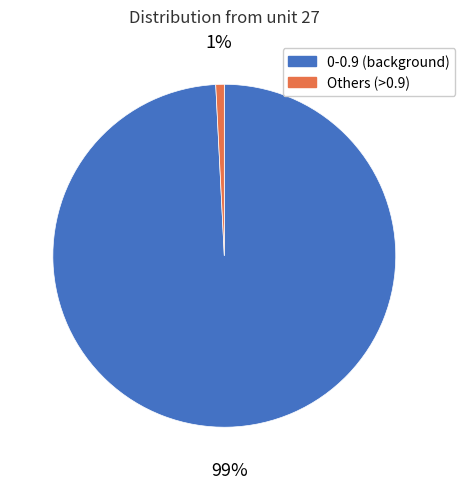

To the nearest percent, what is the average slice percentage?

50%